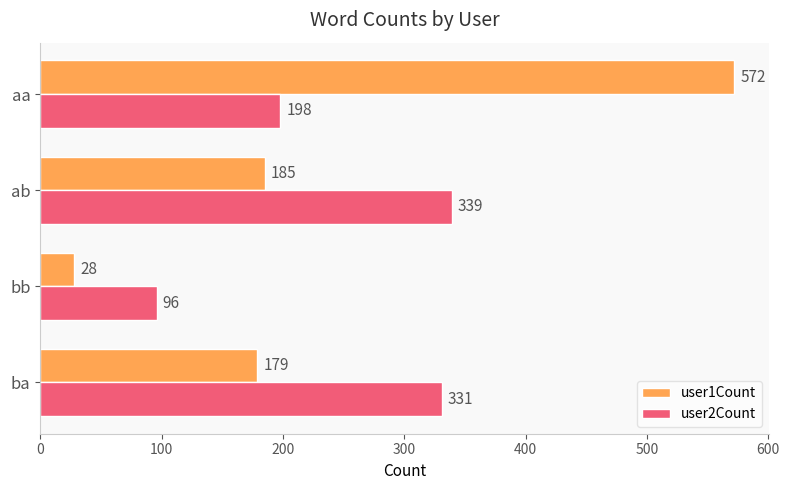

At which category does the chart reach its minimum across all series?

bb